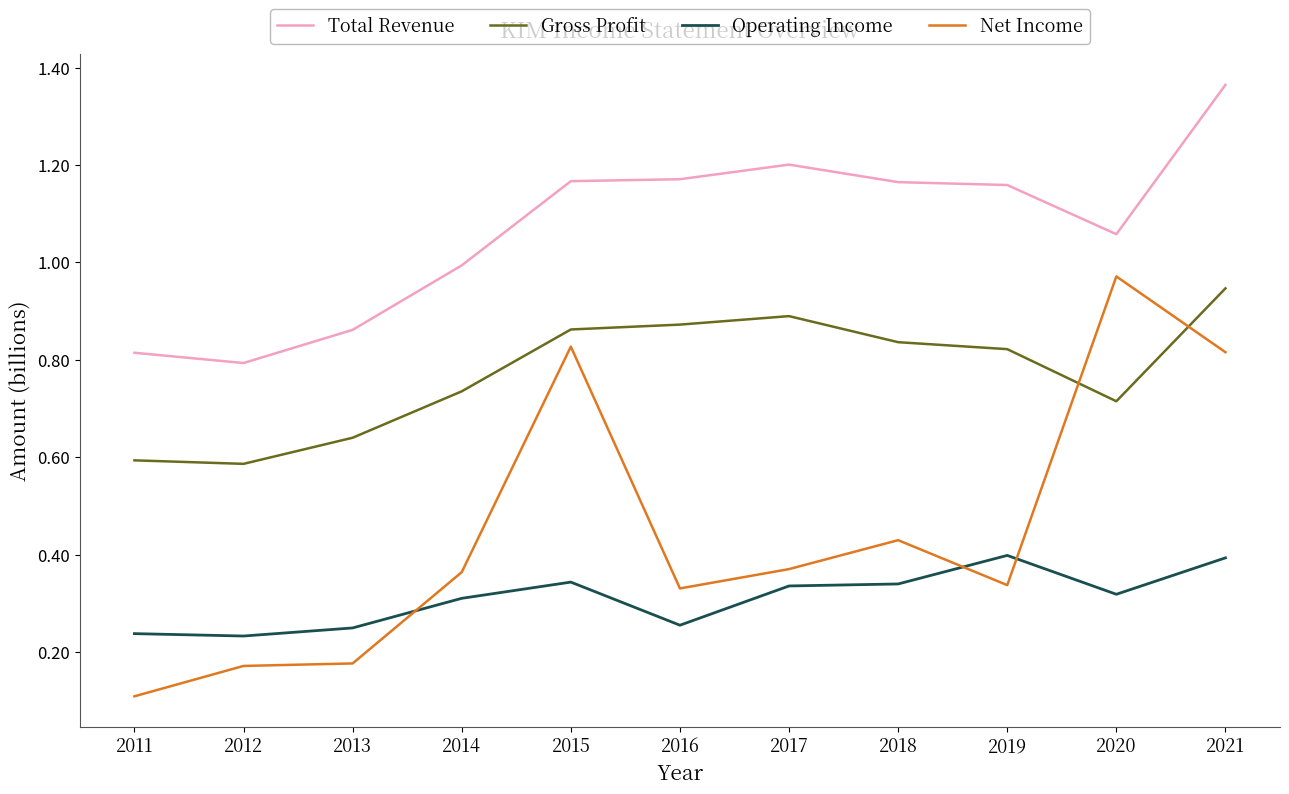

Count the number of data series in this chart.

4